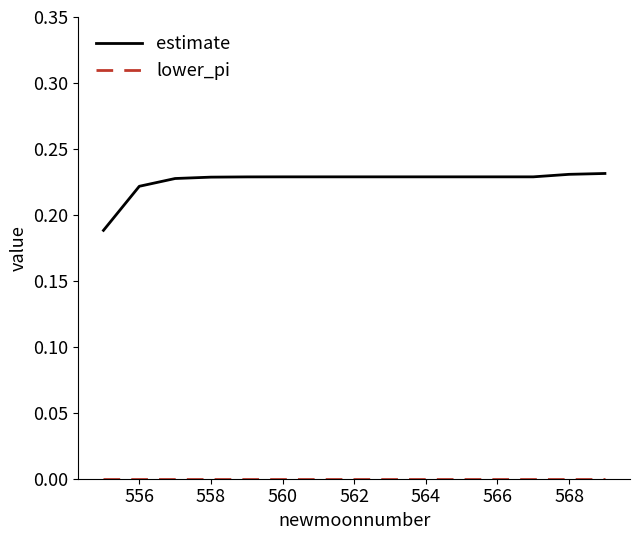

Which series has the widest spread of values?

estimate